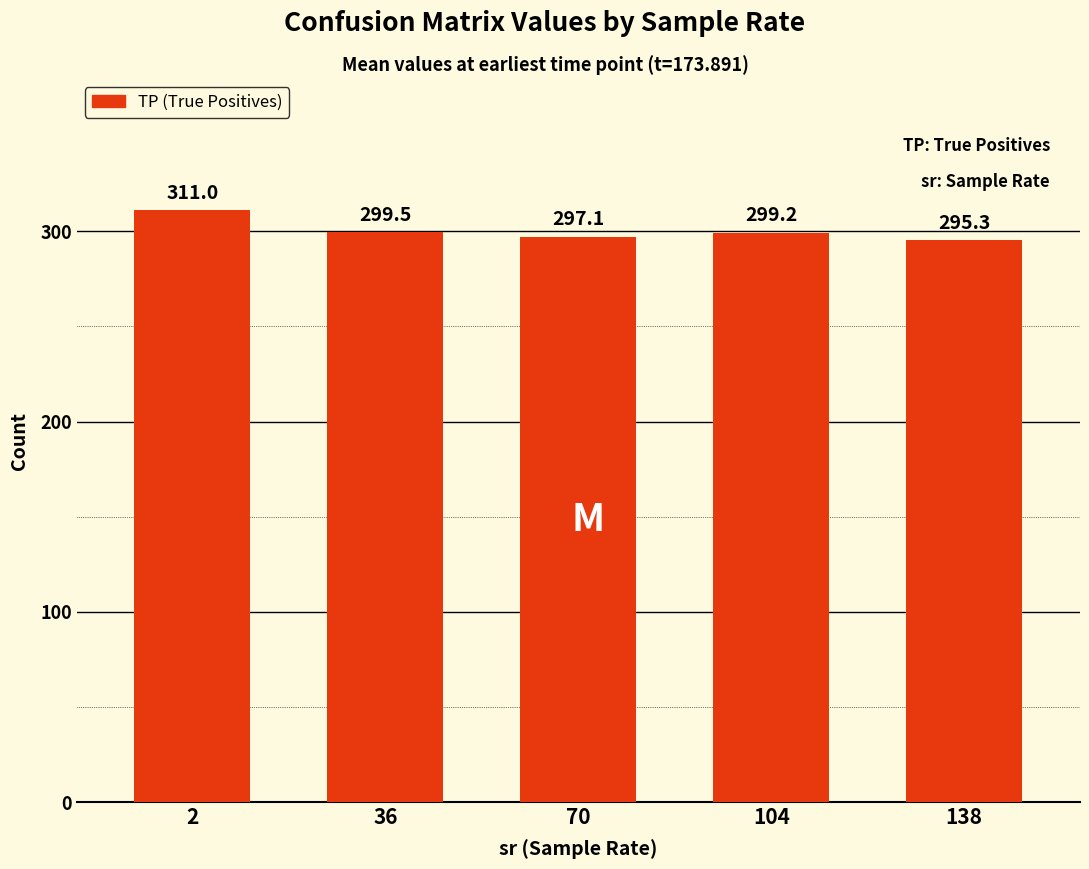

Is it true that the value at 104 is 299.2?

True